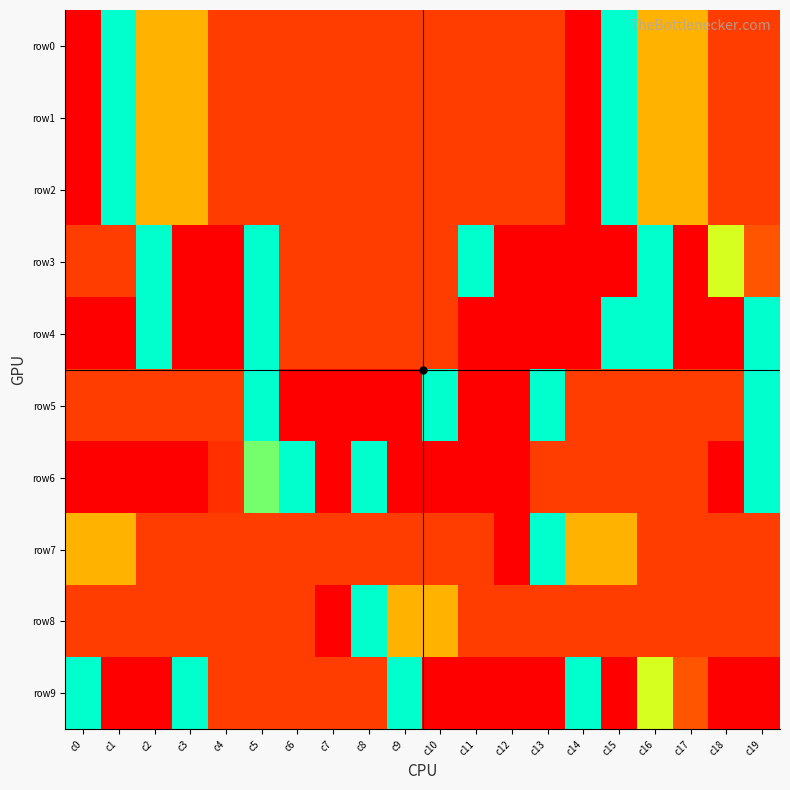

List the series in order of their peak value, lowest first.

row0, row1, row2, row3, row4, row5, row6, row7, row8, row9